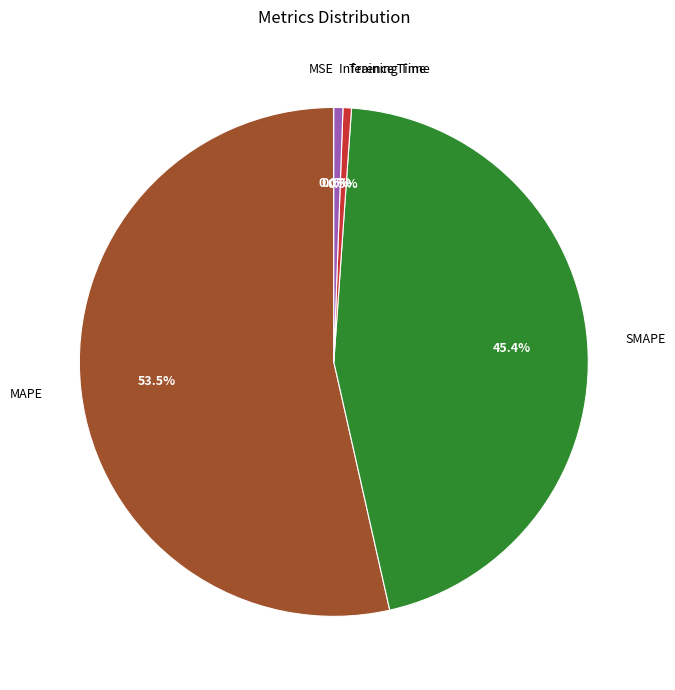

True or false: Training Time accounts for 10% of the total.

False